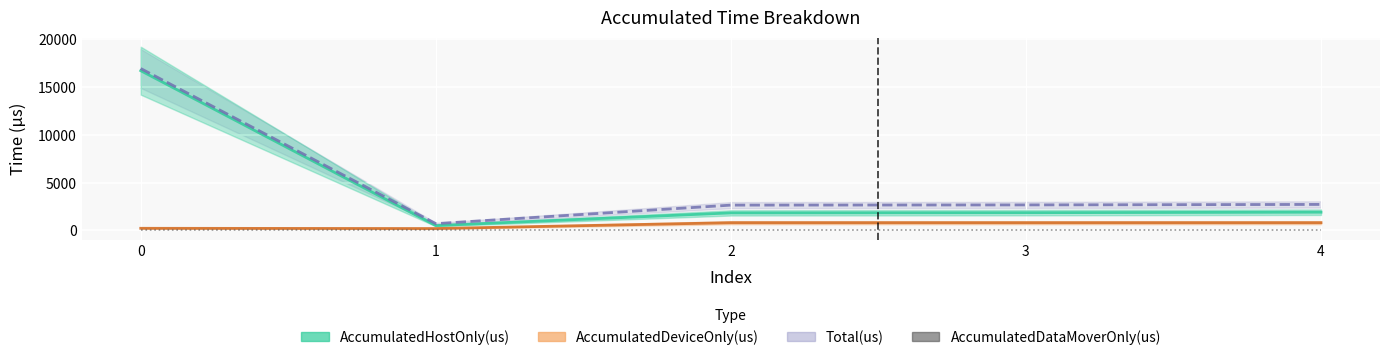

How many values in the AccumulatedHostOnly(us) series are below 1861?

2